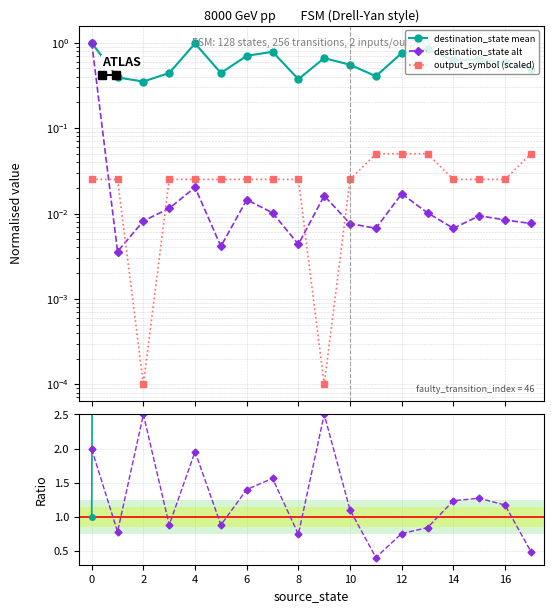

In destination_state alt, how many points are higher than both neighbors (excluding endpoints)?

5